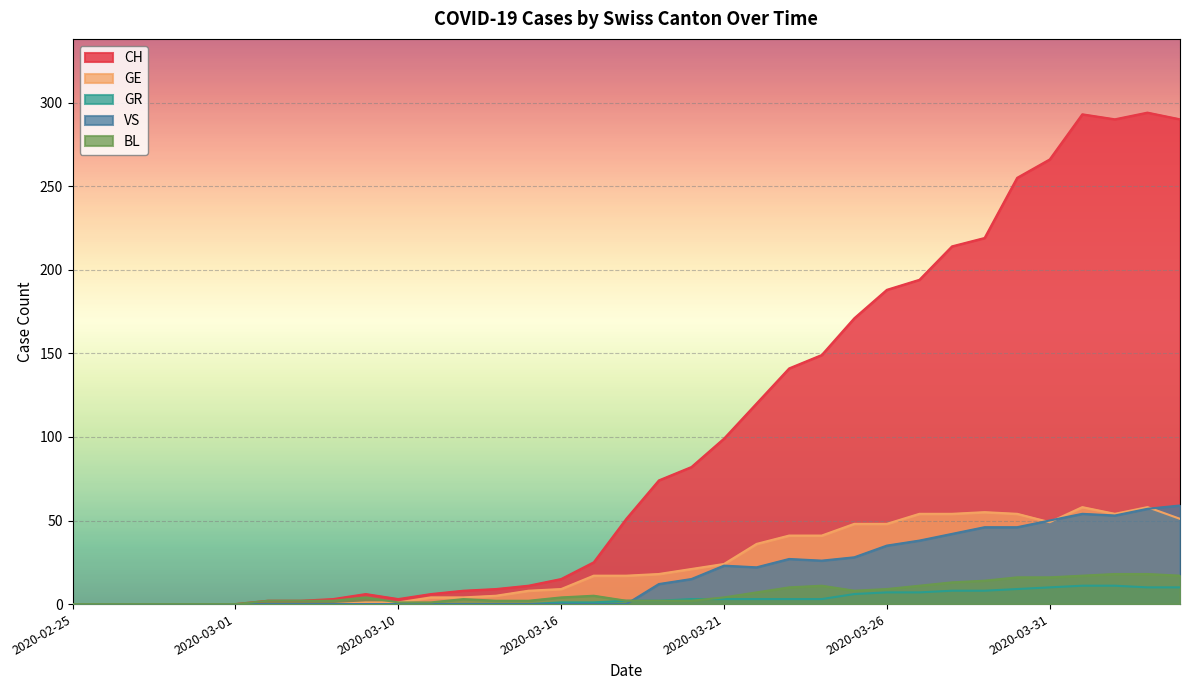

How many values in the GR series are below 2?

17